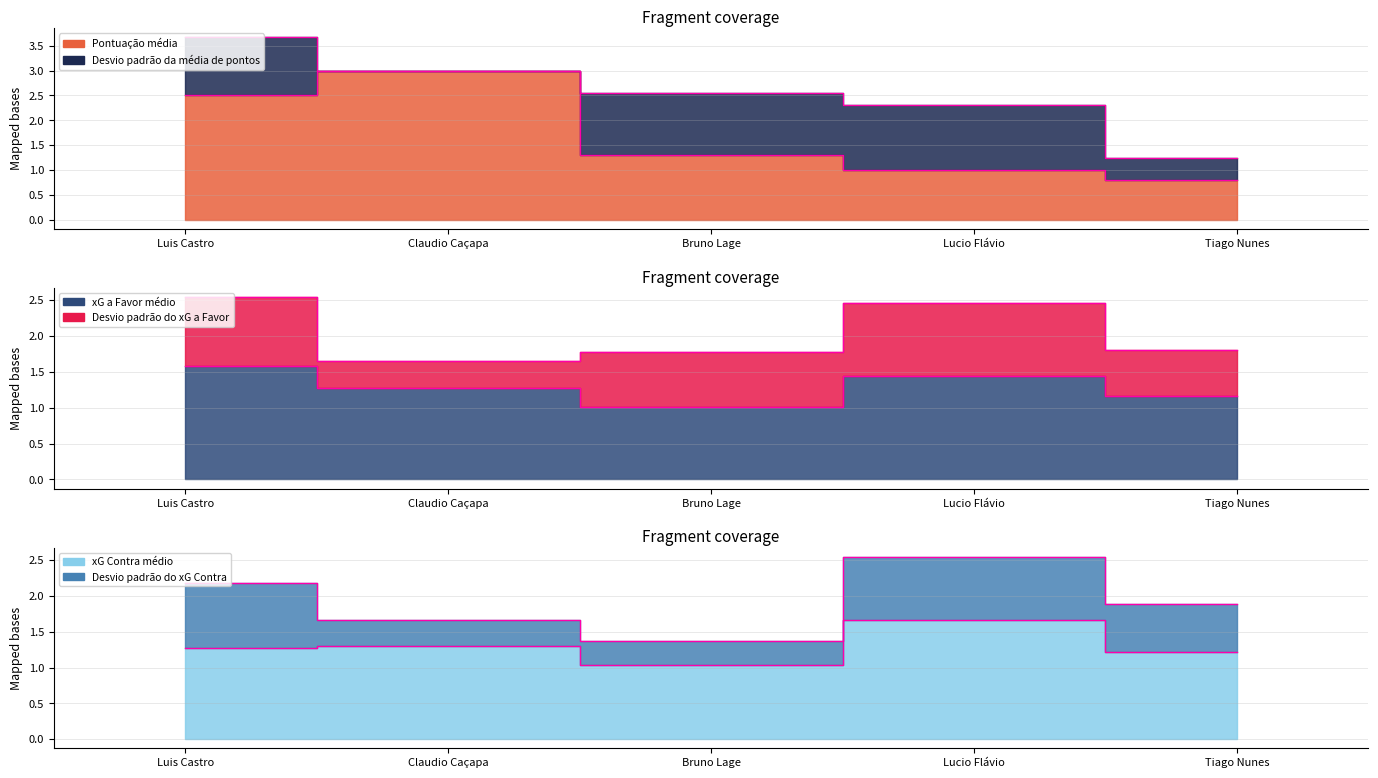

Count the number of categories in the chart.

5